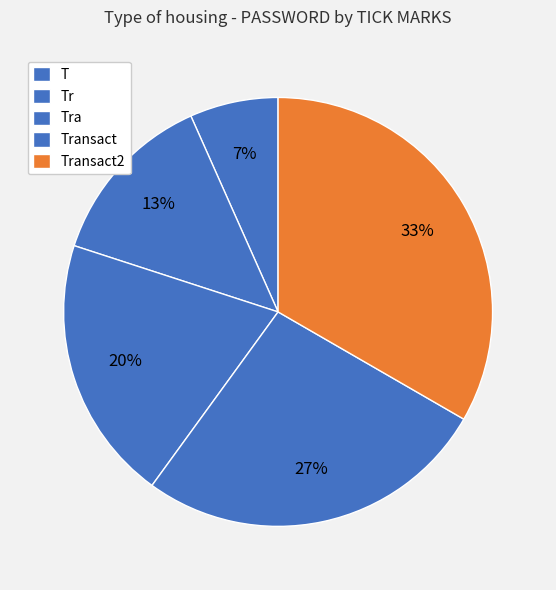

Approximately how many times larger is the value at Tra compared to T?

3.0